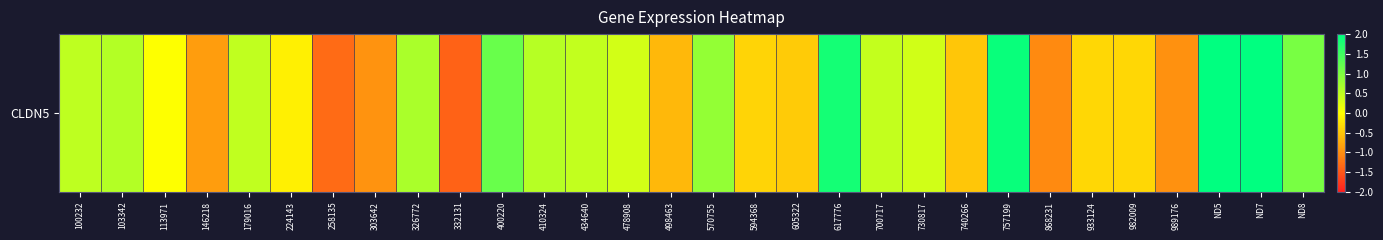

What is the sum of the values at 103342 and 605322?

0.1